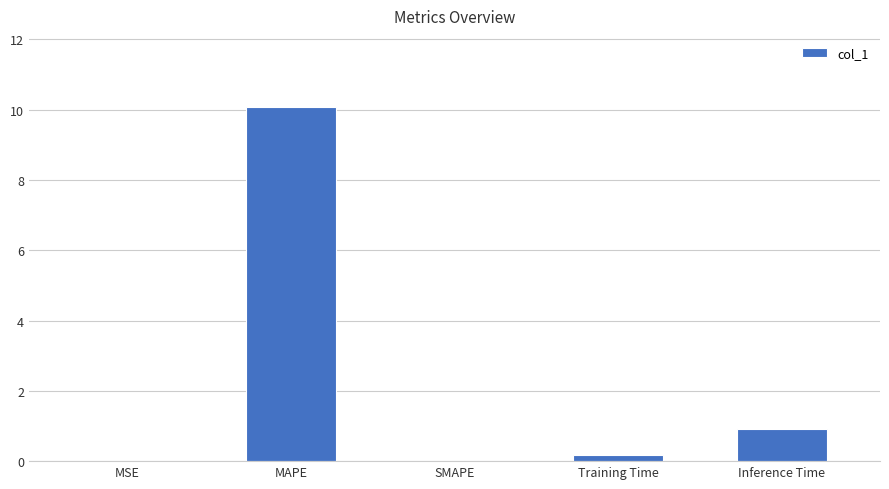

At which label is the value closest to 5?

Inference Time